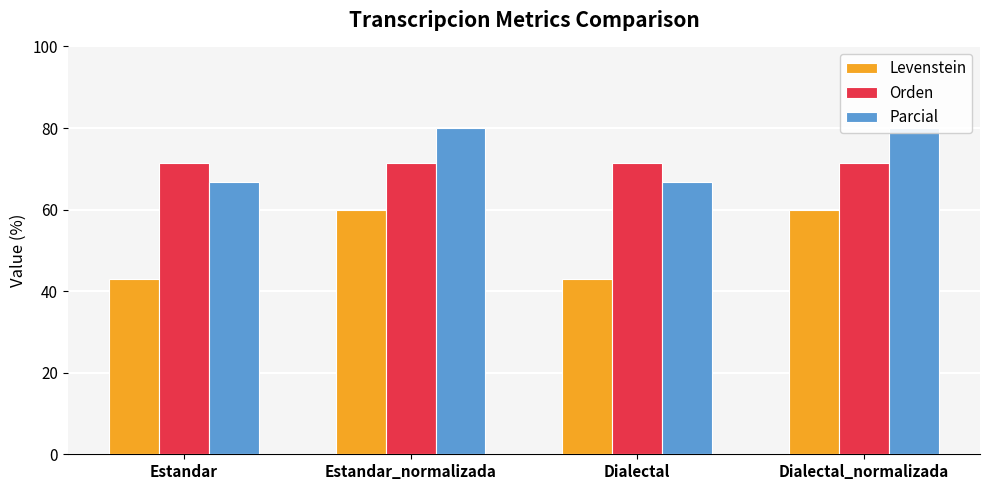

At which label is Levenstein closest to 51?

Estandar